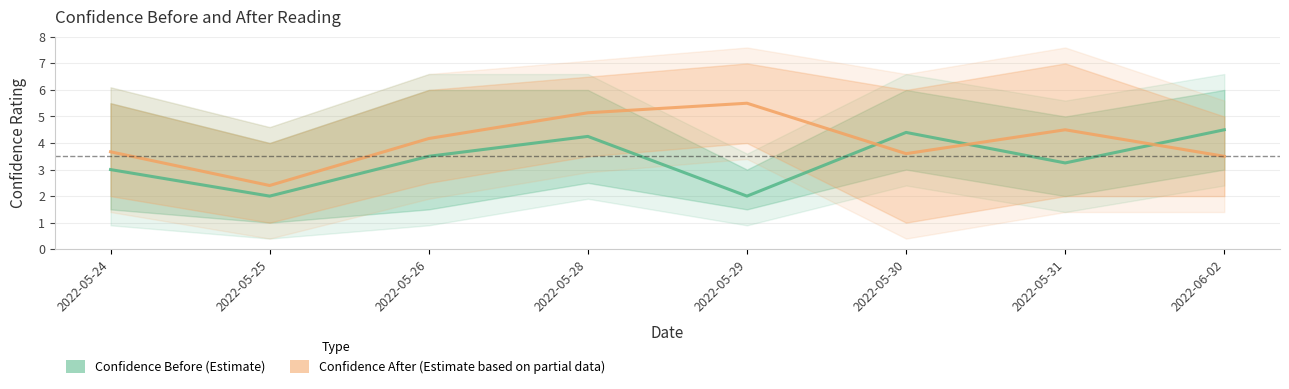

Is this an area chart (filled region under the line)?

No